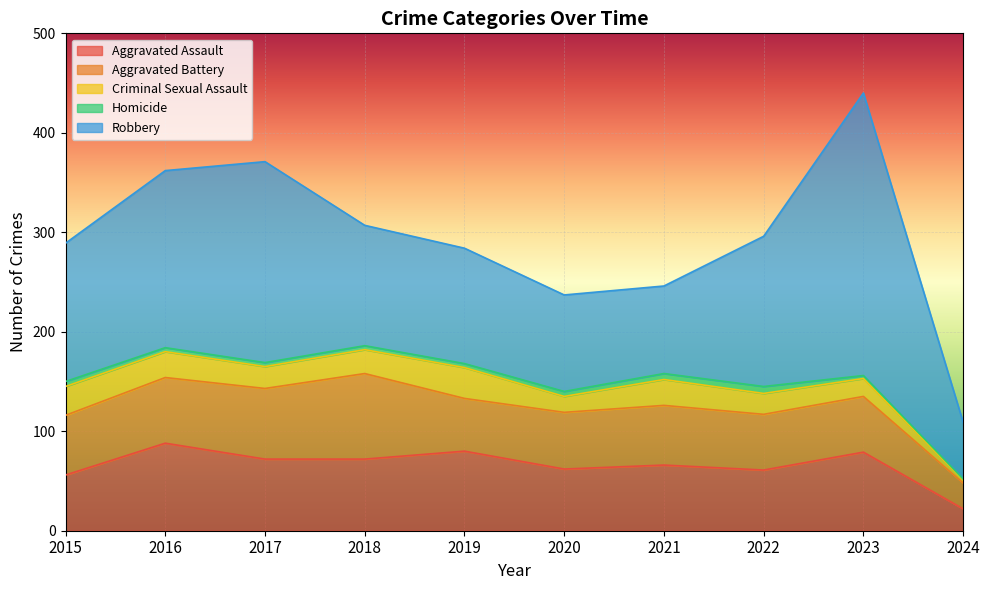

What are all the series names shown in the legend?

Aggravated Assault, Aggravated Battery, Criminal Sexual Assault, Homicide, Robbery